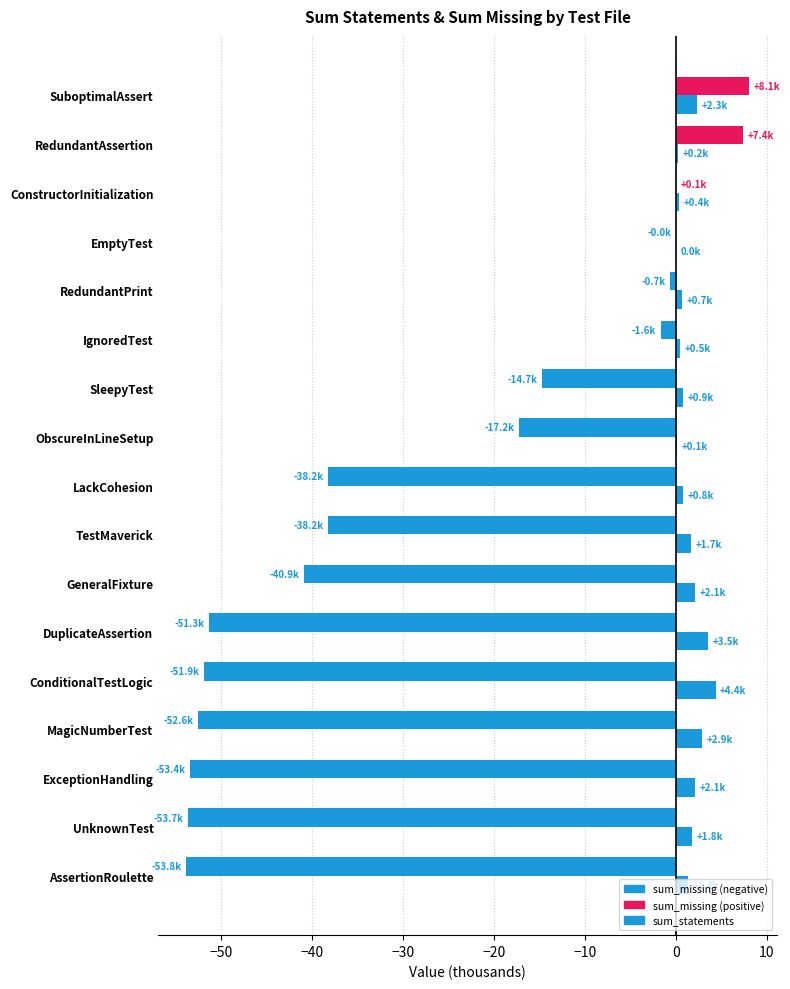

What is the value of the sum_missing bar at the 2nd from the left?

-53.7